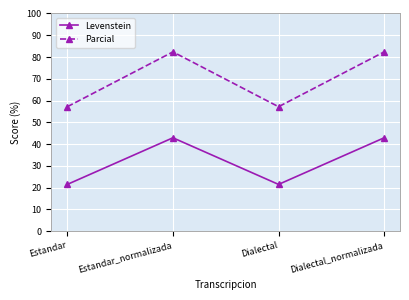

What is the label of the 4th point from the left?

Dialectal_normalizada